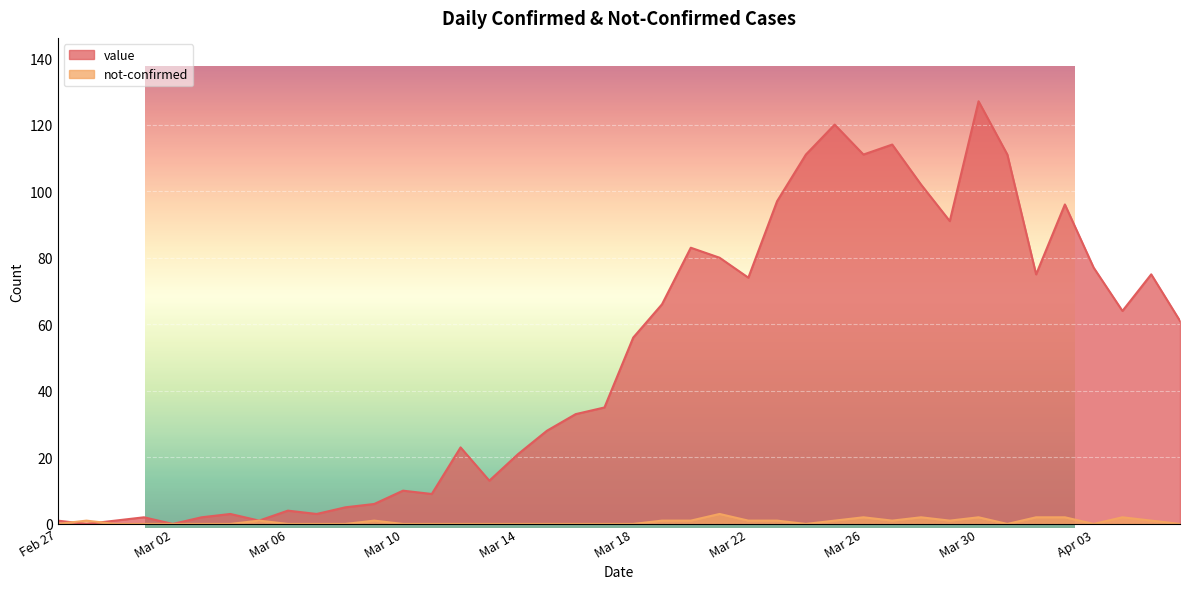

The value series shows 83 at Mar 30. True or false?

False